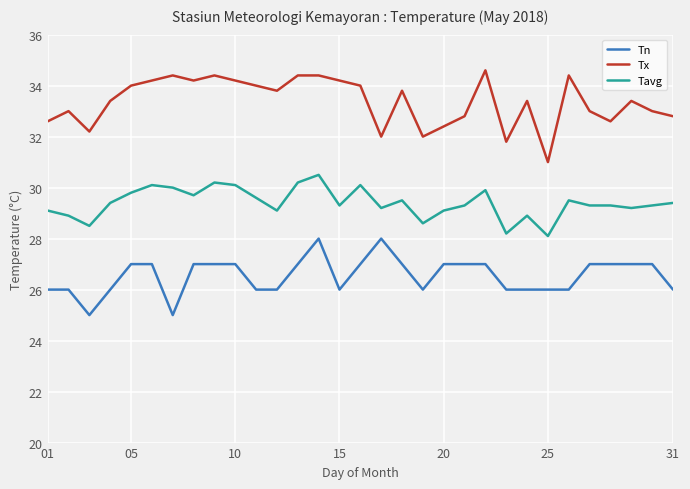

True or false: Tn has more than 1 interior local peaks.

True